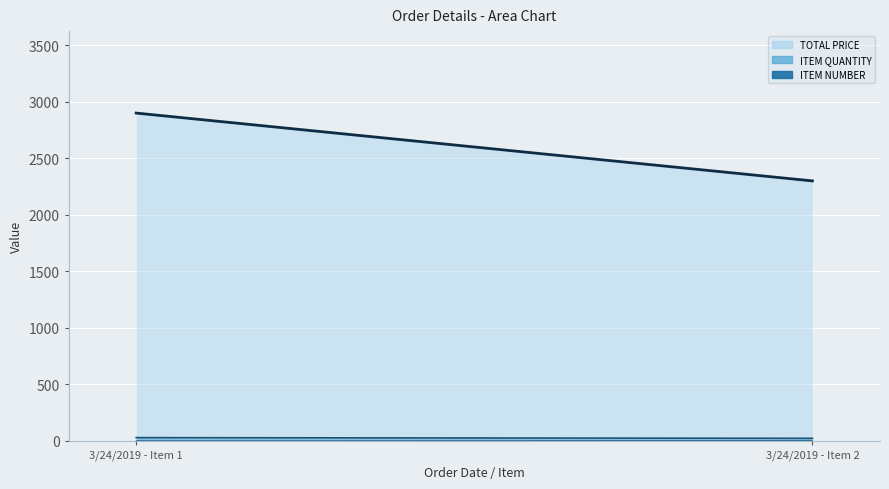

What is the difference between the highest and lowest values at 3/24/2019 - Item 1?

2899